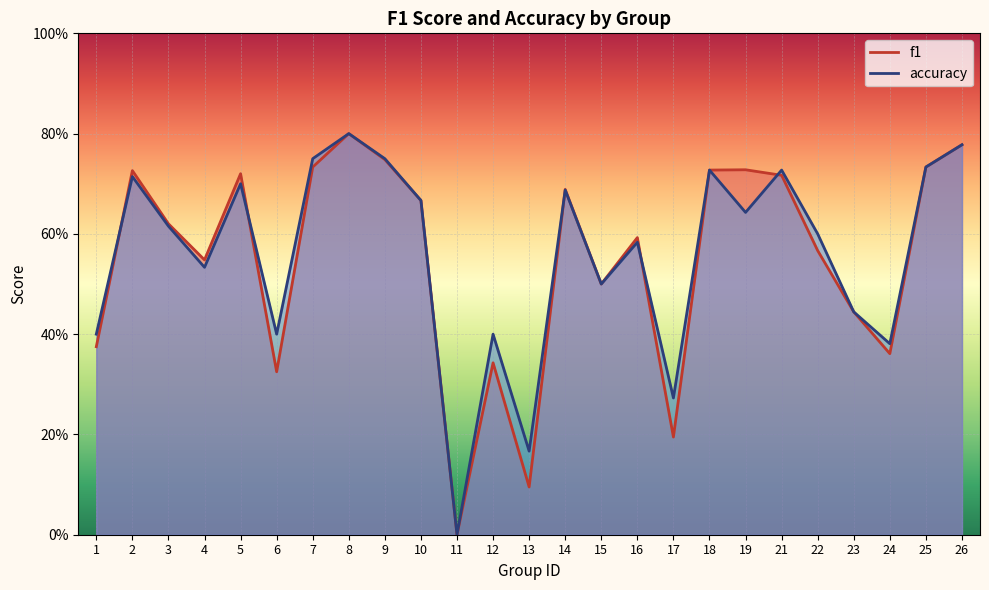

What is the value of the accuracy point at the 8th from the left?

0.8